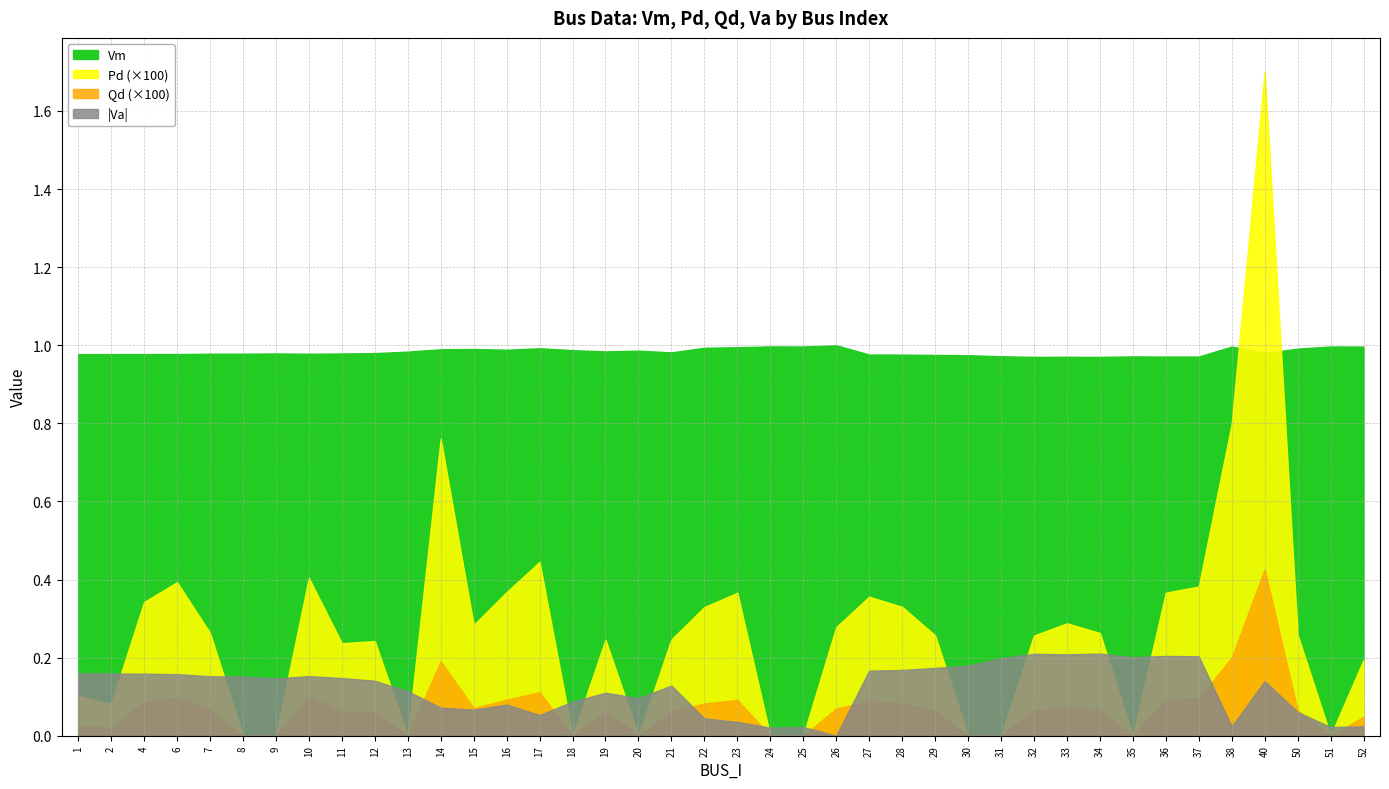

Between 6 and 20, which is larger?

20